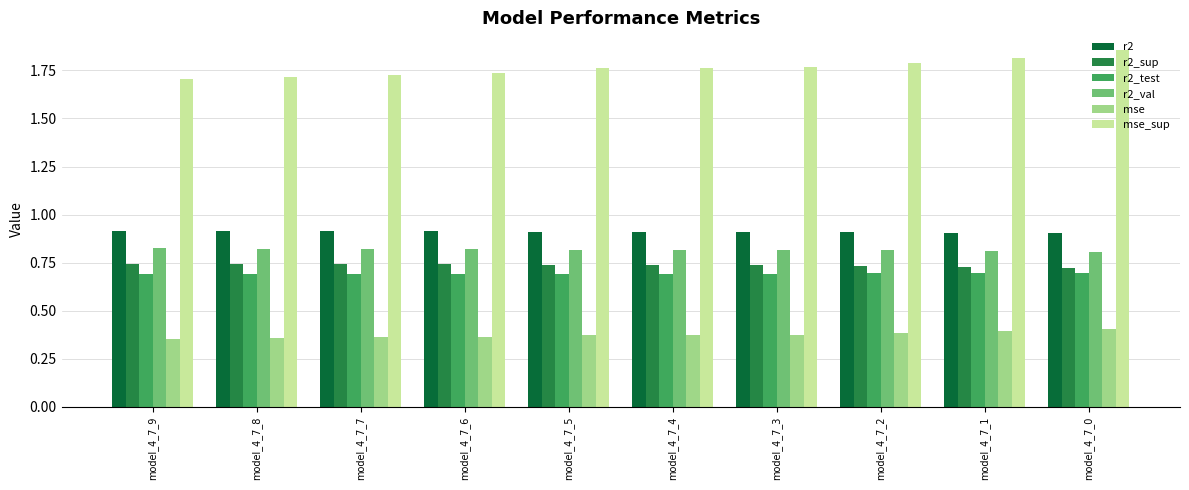

What is the spread (max minus min) of values at model_4_7_9?

1.4